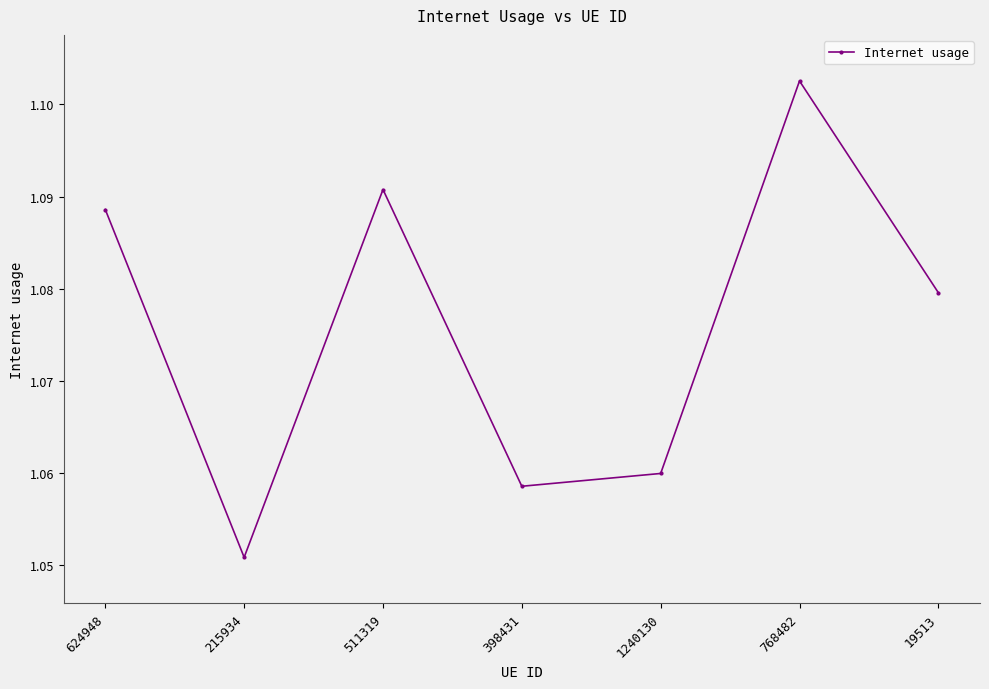

What is the ratio of the value at 624948 to the value at 768482?

1.0